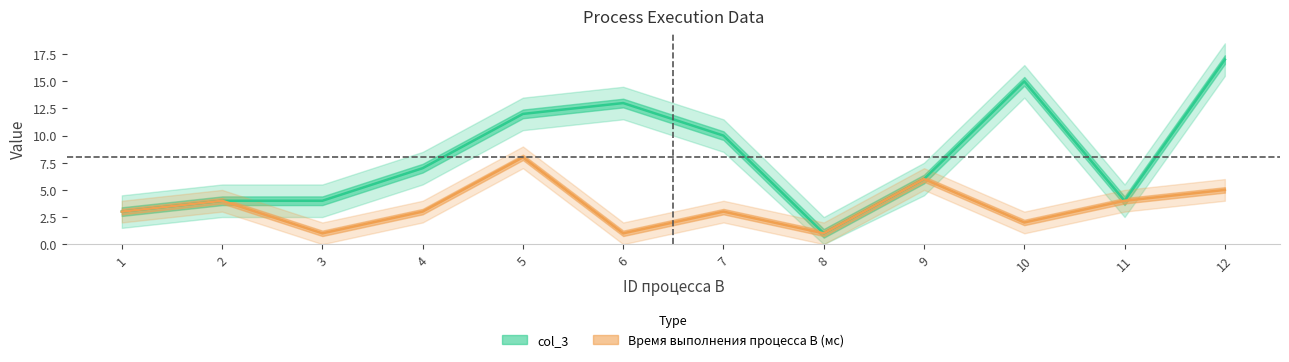

What is the value of the col_3 point at the 2nd from the left?

4